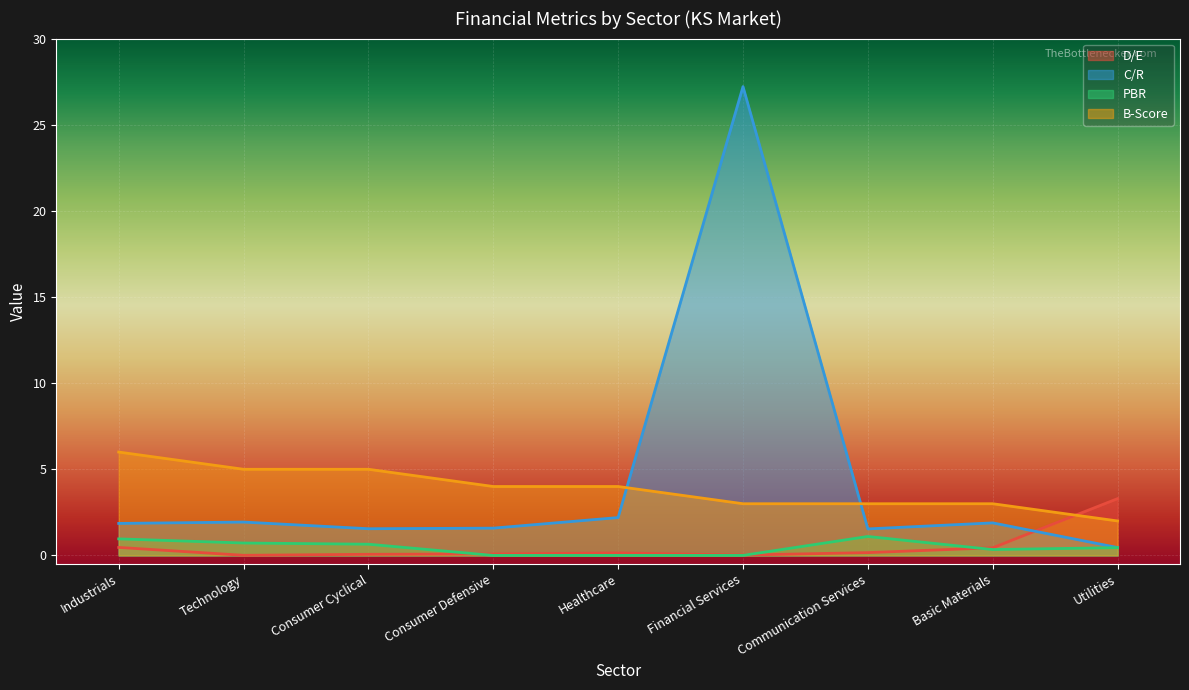

Rank the series at Communication Services from lowest to highest value.

D/E, PBR, C/R, B-Score